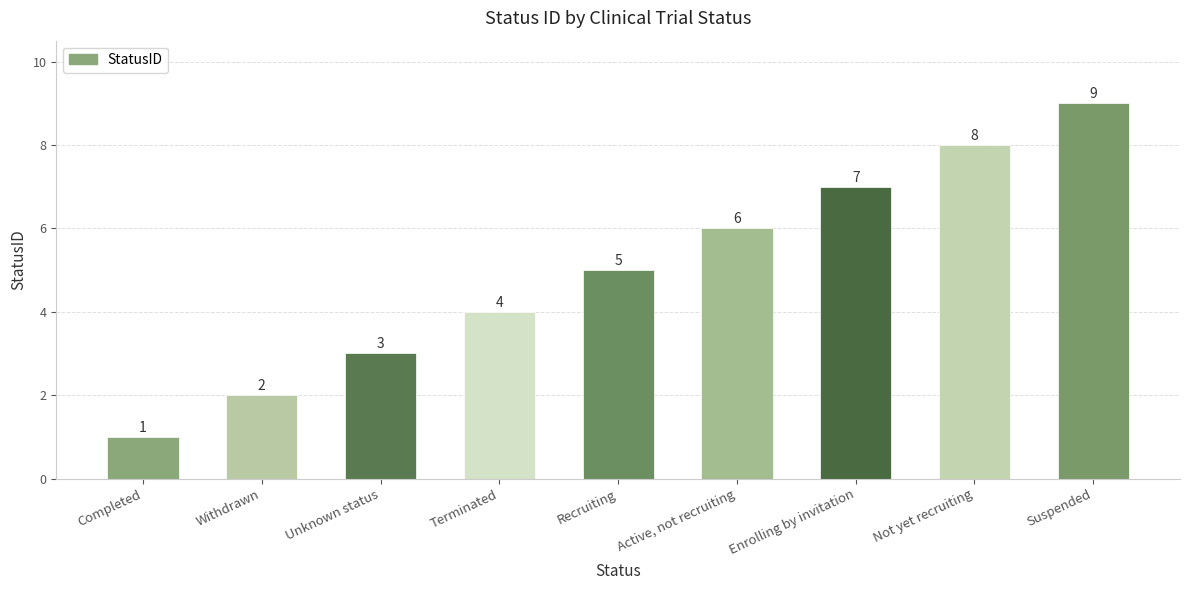

Are the bars grouped side by side (vs. stacked)?

No